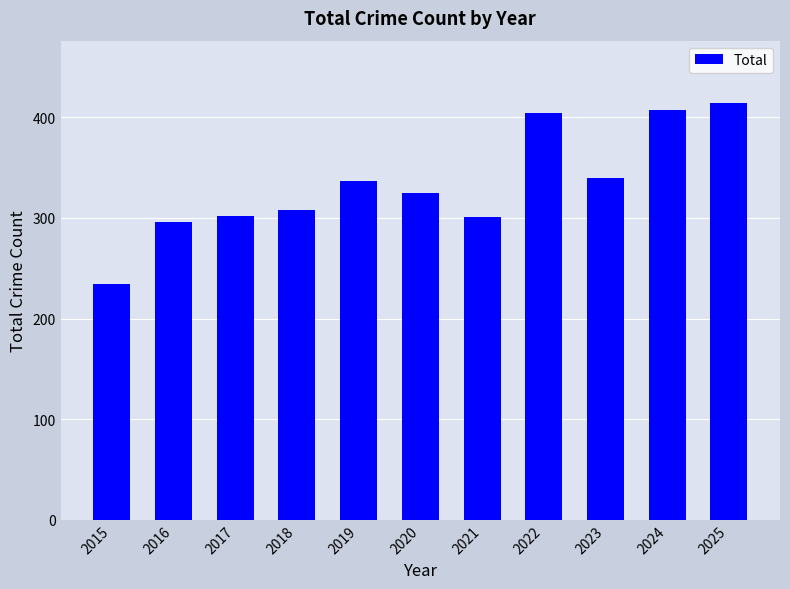

At which label does the data first exceed 325?

2019